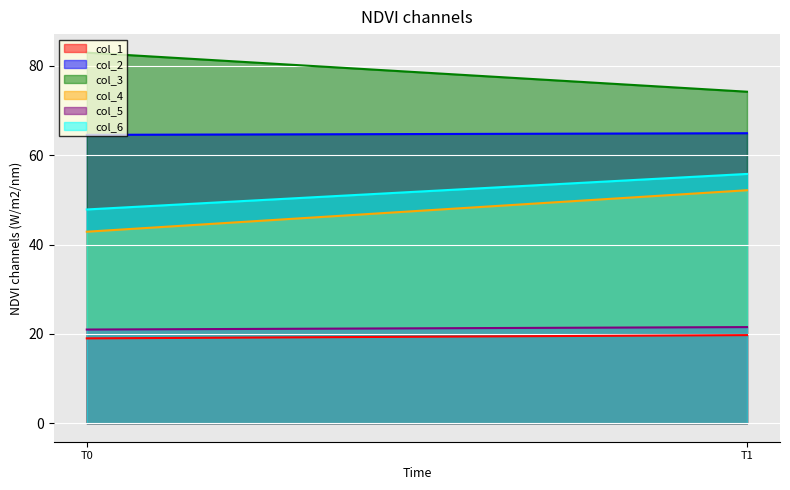

Which series has the largest total across all categories?

col_3